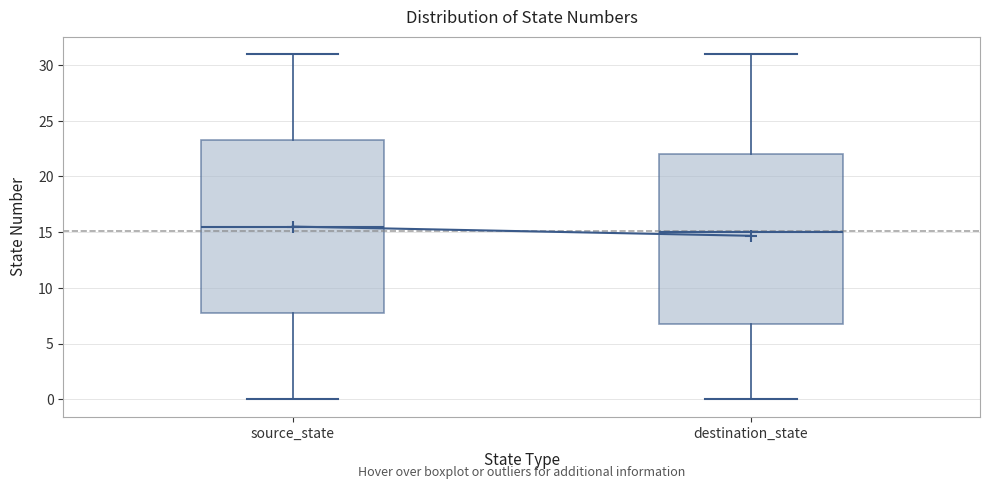

Reading left to right, read every box against the y-axis: the position of its median line, the range the box covers, and the ends of its whiskers. The values are not printed on the chart, so give them approximately, as read against the axis.

source_state: median 15.5, box 8.0 to 23.5, whiskers 0.0 to 31.0
destination_state: median 15.0, box 7.0 to 22.0, whiskers 0.0 to 31.0